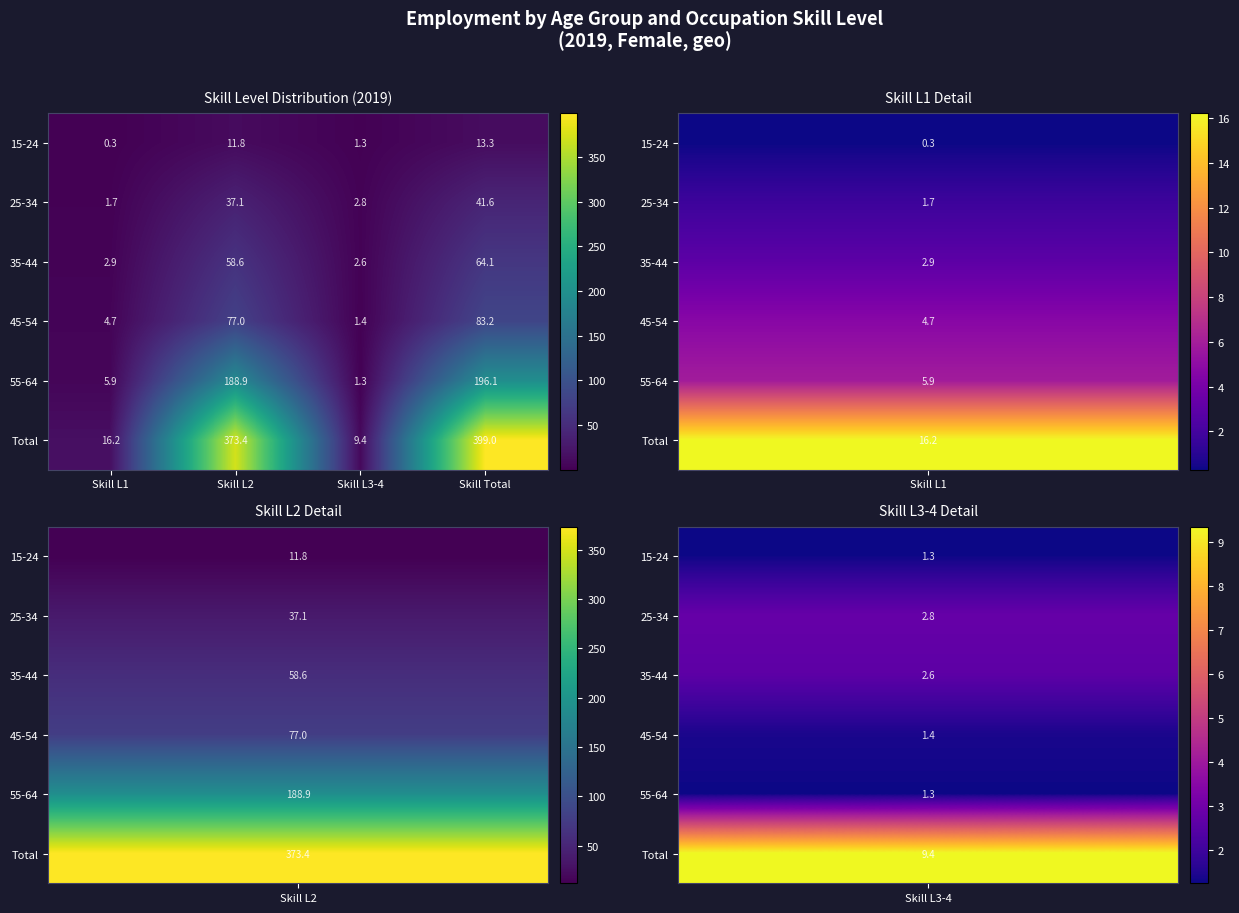

What is the maximum value shown in the chart?

399.0